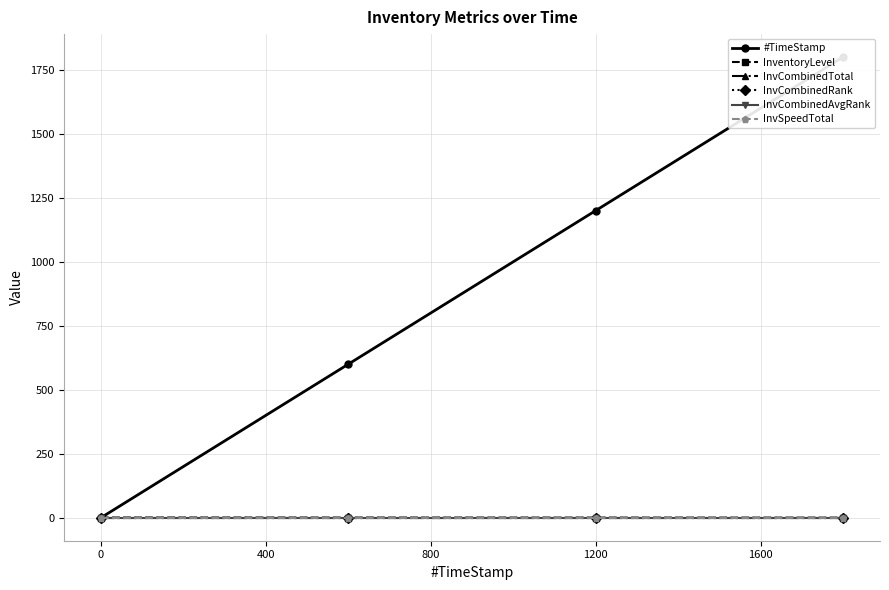

Which series has the largest range (max minus min)?

#TimeStamp